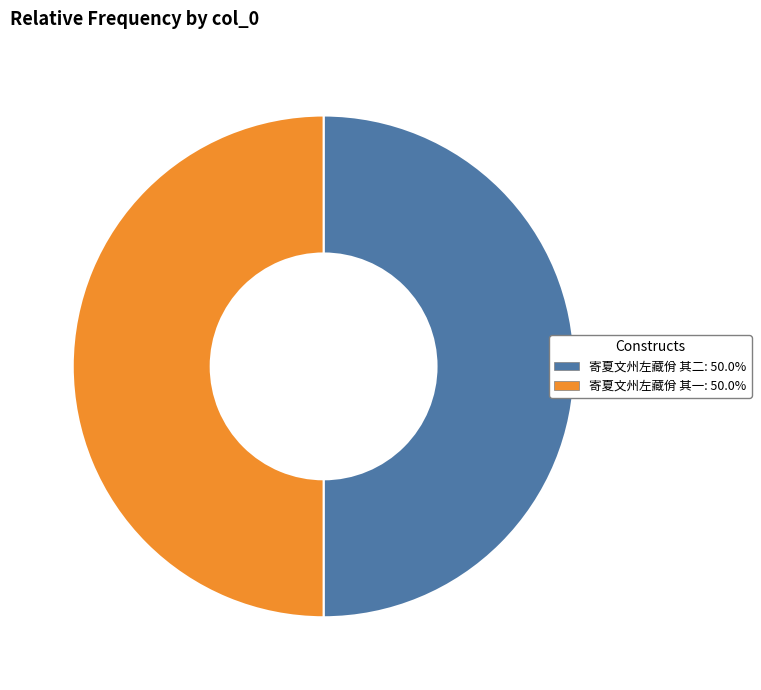

Is the sum of 寄夏文州左藏佾 其二 and 寄夏文州左藏佾 其一 greater than half?

Yes